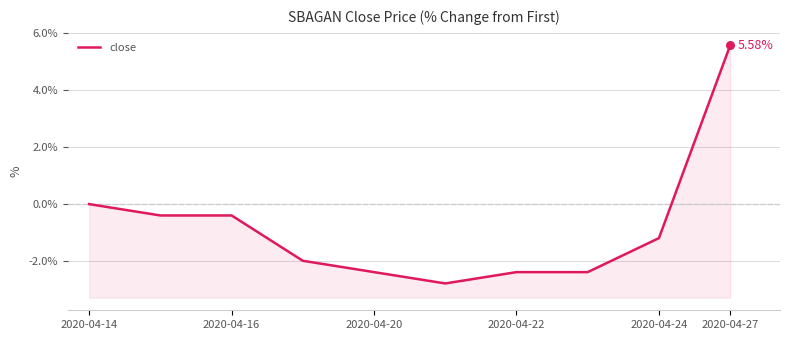

What is the change in value from 2020-04-20 to 7?

-2.0